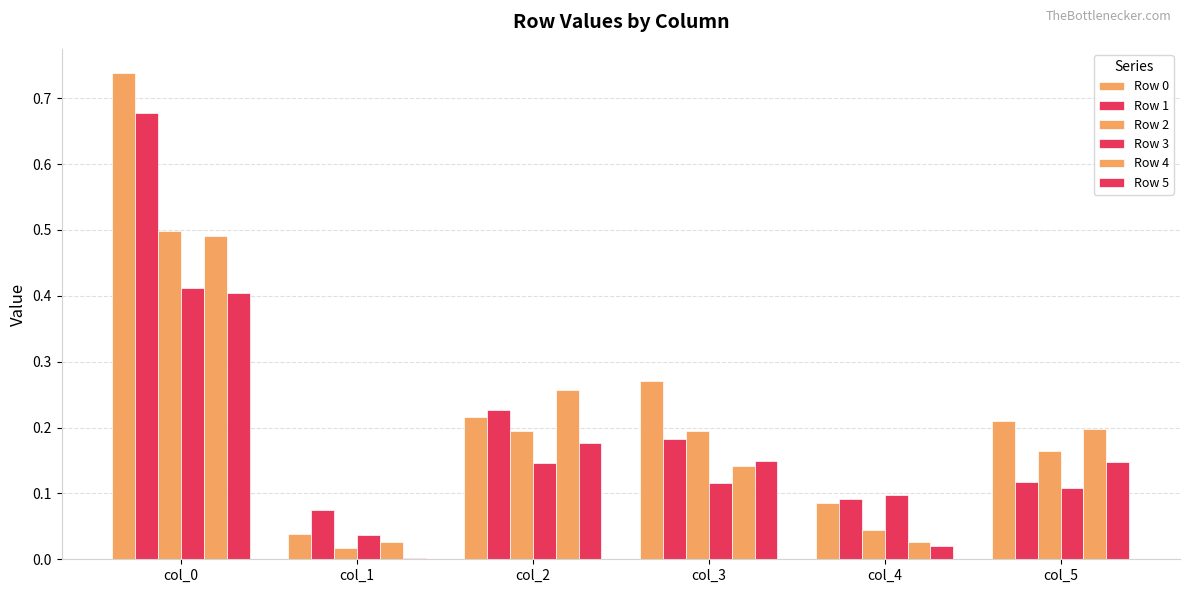

The Row 3 series shows 0.1 at col_2. True or false?

False